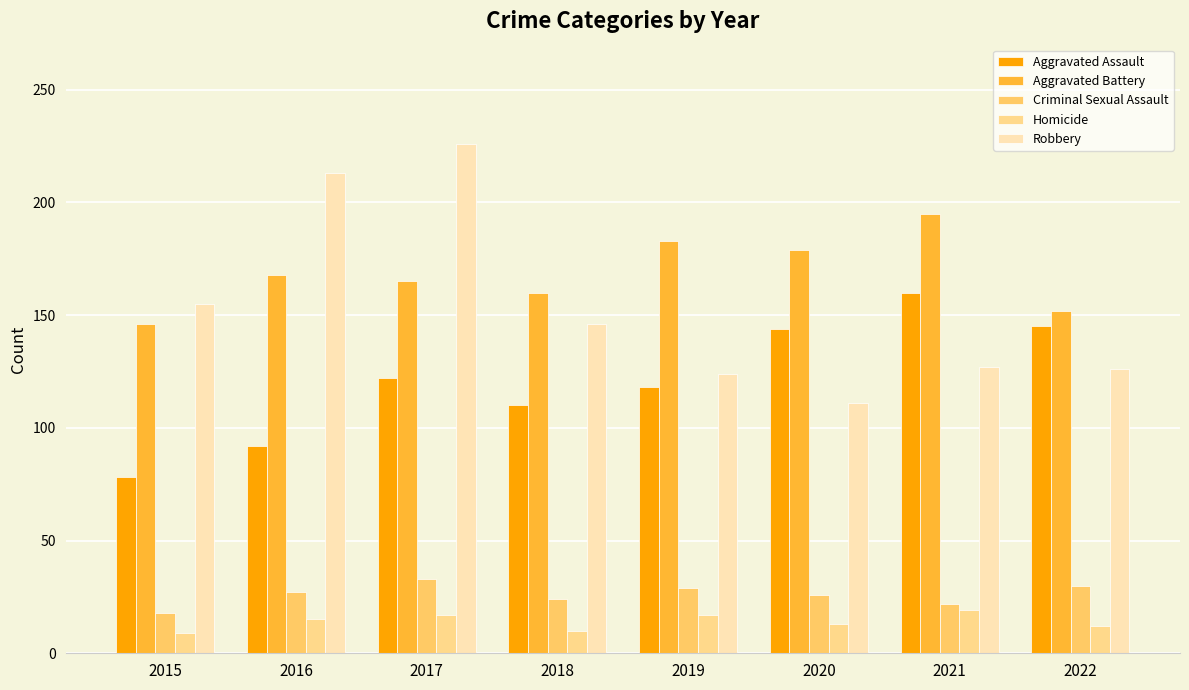

What is the sum of all Homicide values?

112